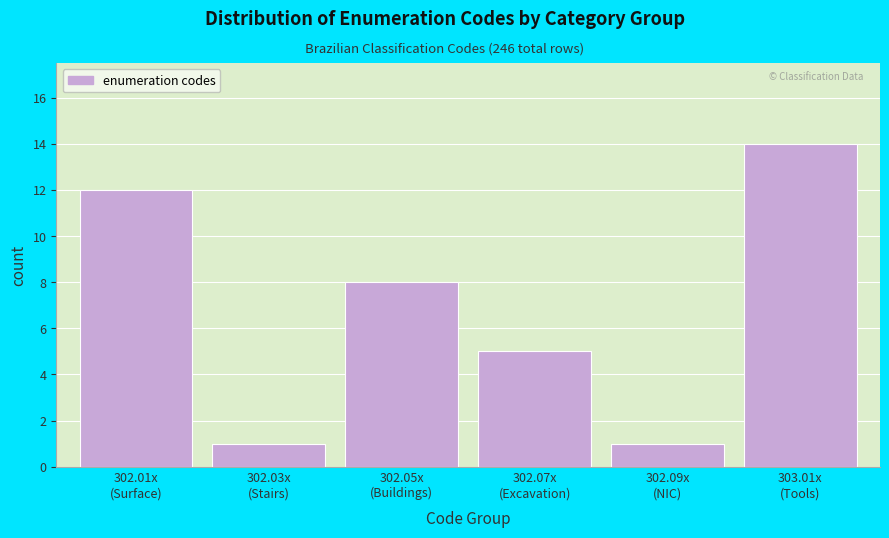

Reading right to left, transcribe all the data shown in this chart.

14	1	5	8	1	12